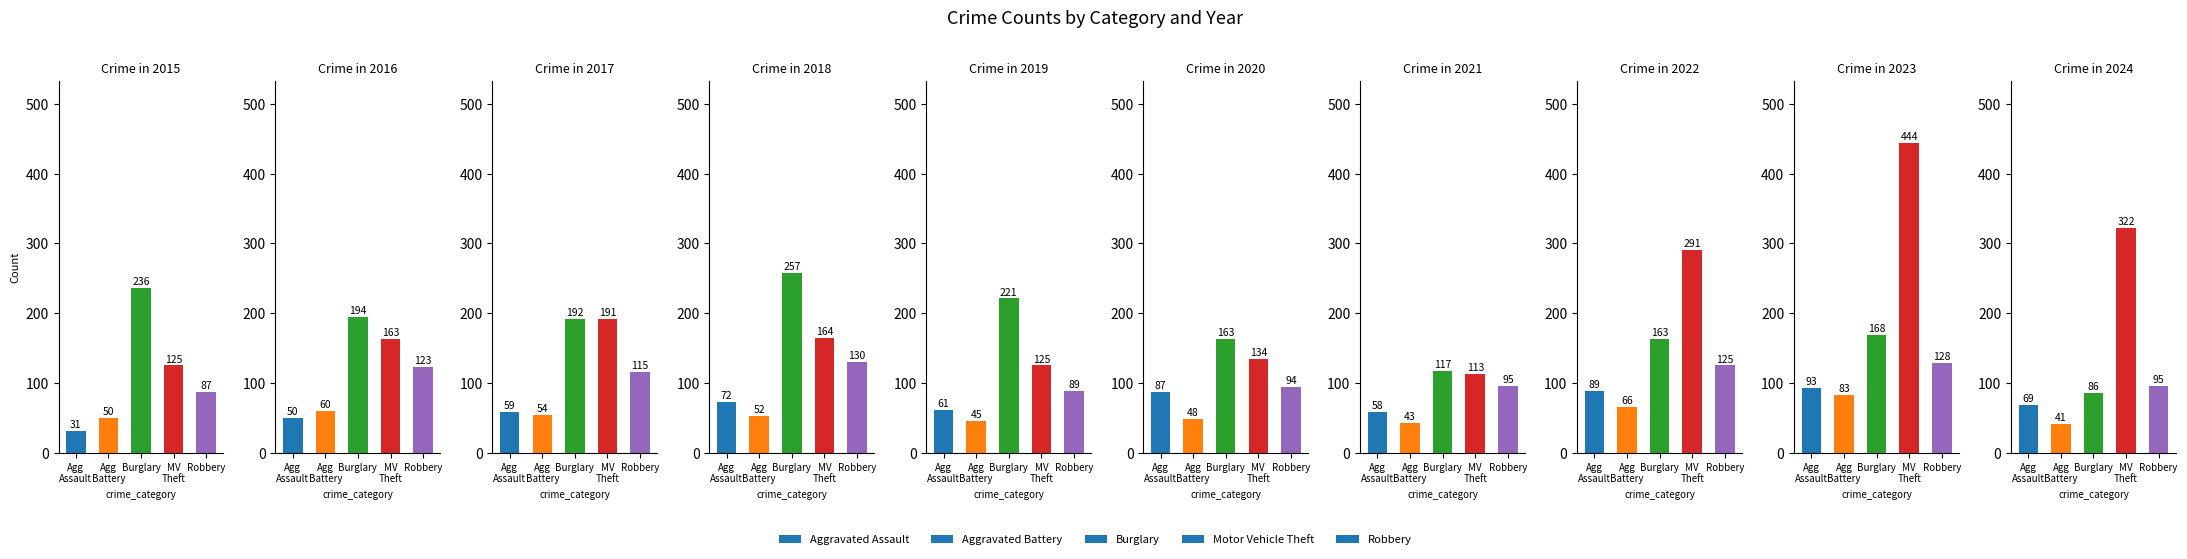

What is the minimum value shown in the chart?

31